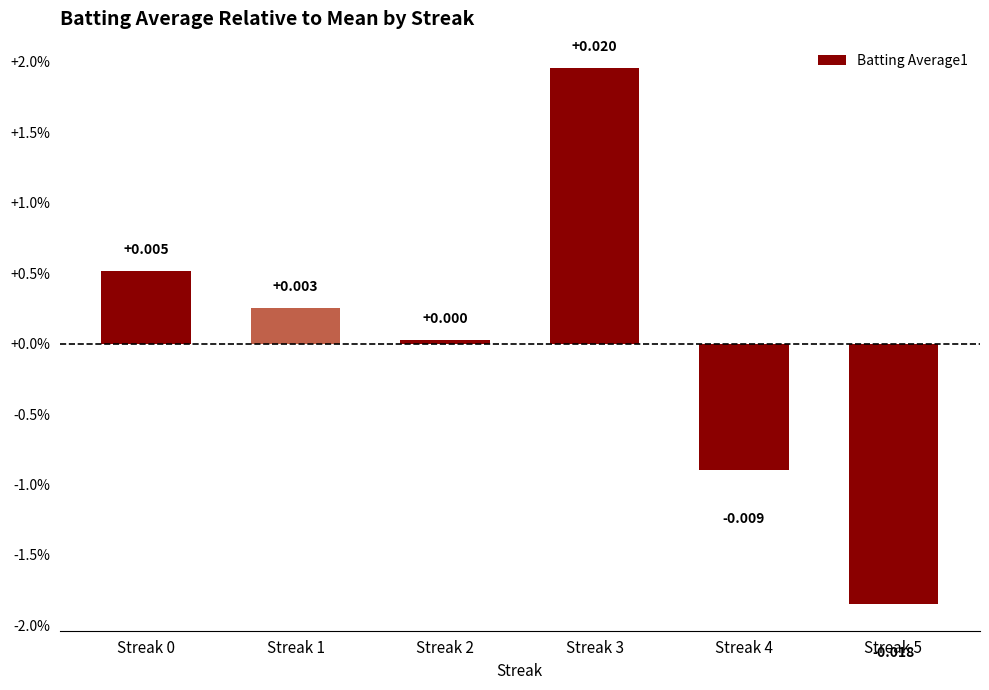

Does the chart contain any negative values?

Yes